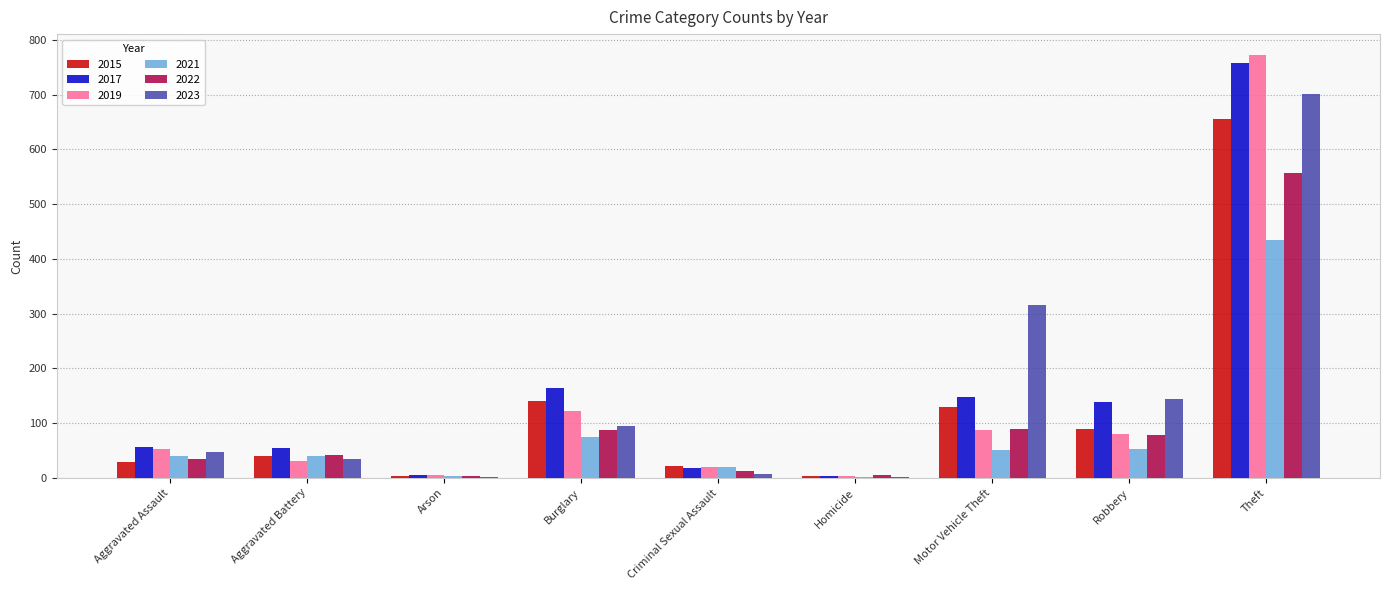

What is the highest value of the 2023 series?

702